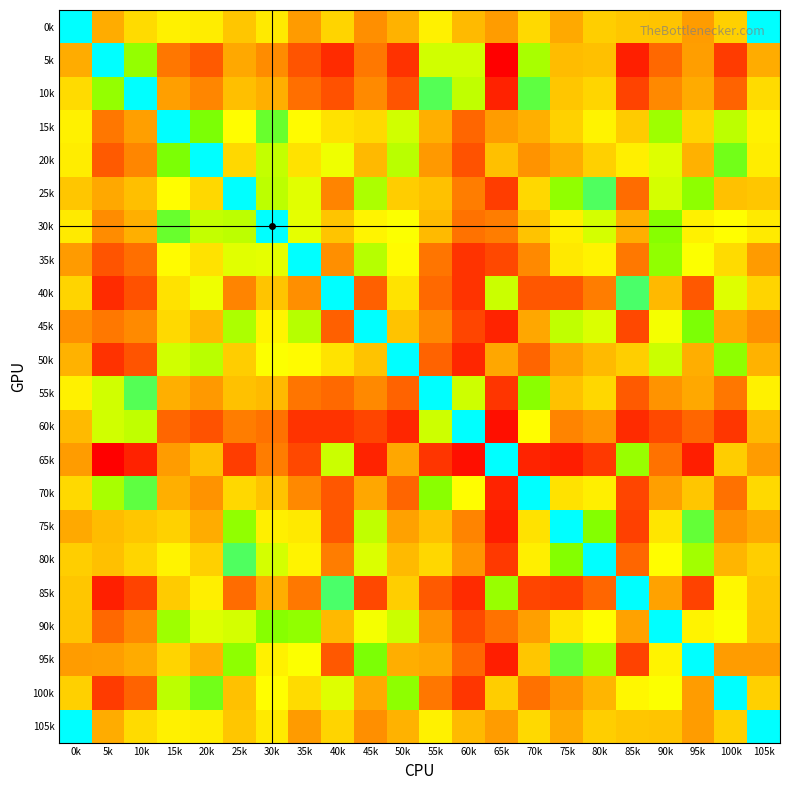

Which has a higher value, 40k or 20k?

40k